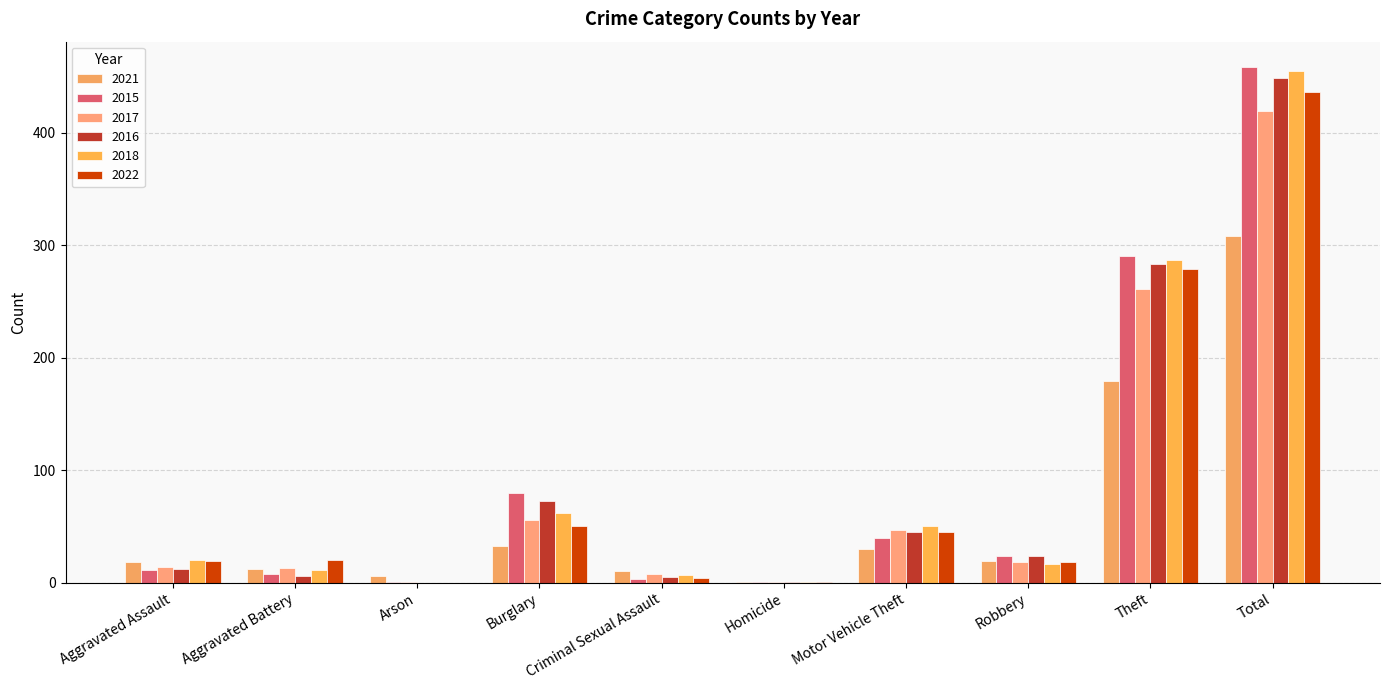

At which label is 2021 closest to 154?

Theft